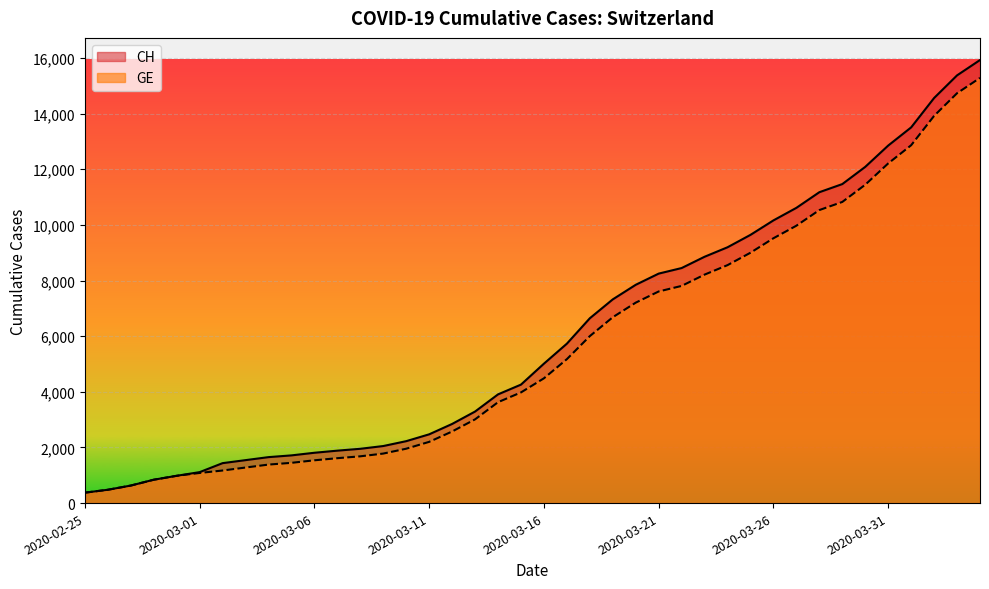

At 2020-02-26, list the series in order from smallest to largest.

CH, GE